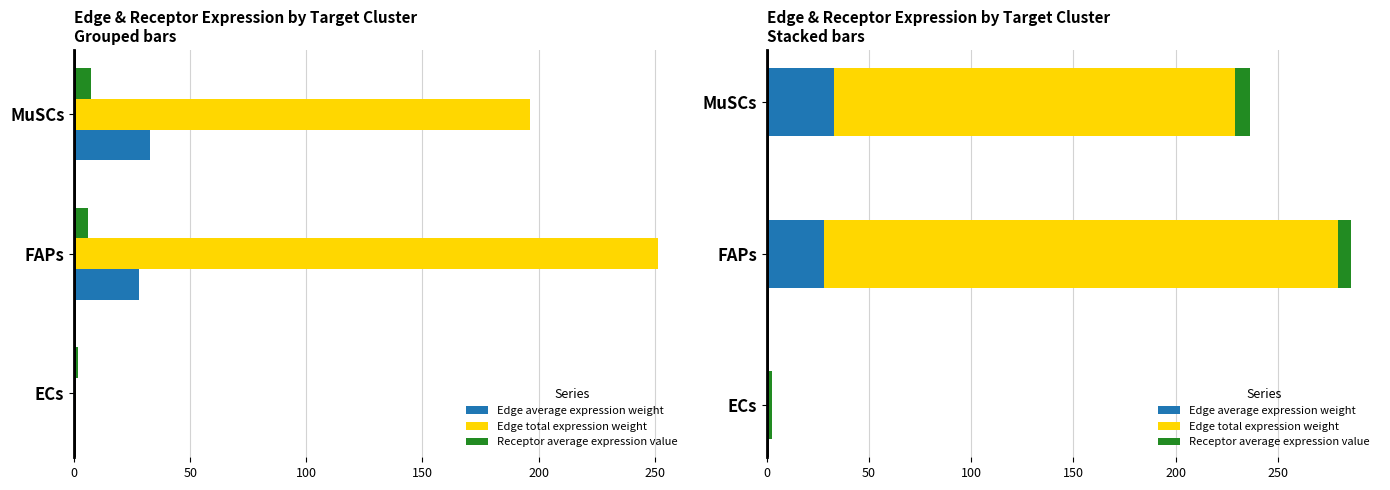

Reading right to left, transcribe all the data shown in this chart.

Edge average expression weight: 32.7	28.0	0.2
Edge total expression weight: 196.3	251.6	0.8
Receptor average expression value: 7.1	6.1	1.6